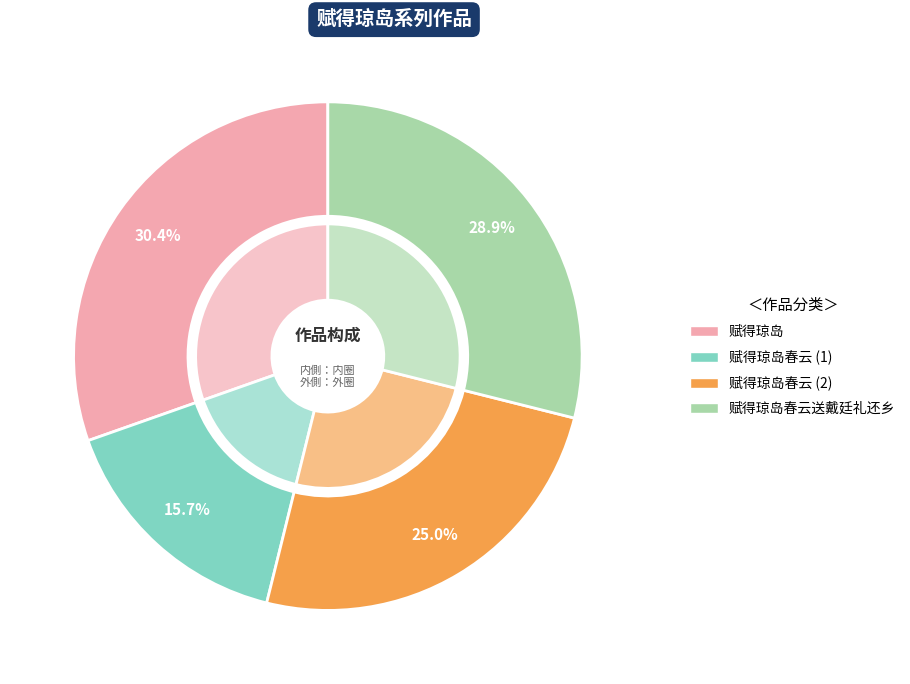

What is the smallest slice in the pie chart?

赋得琼岛春云